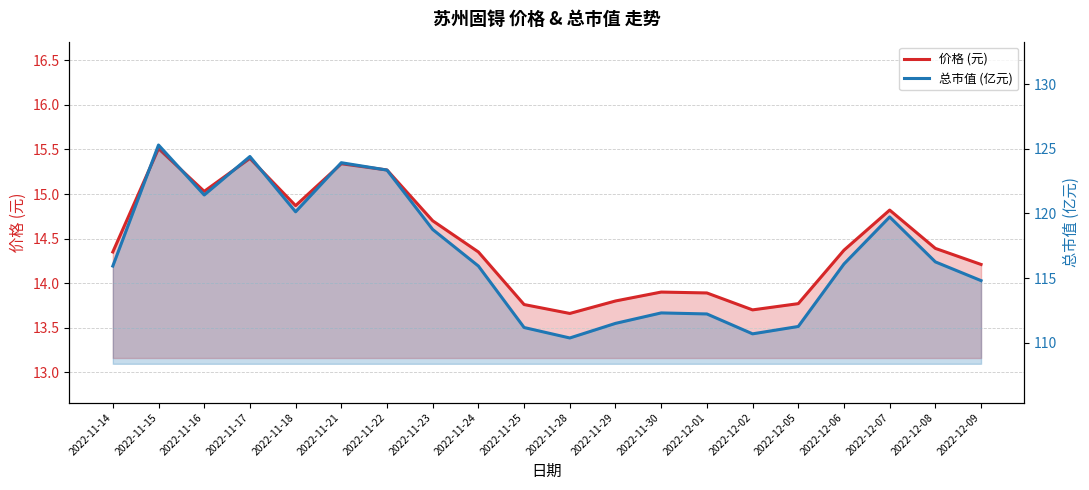

What is the difference between the 总市值 (亿元) values at 2022-12-07 and 2022-12-05?

8.5